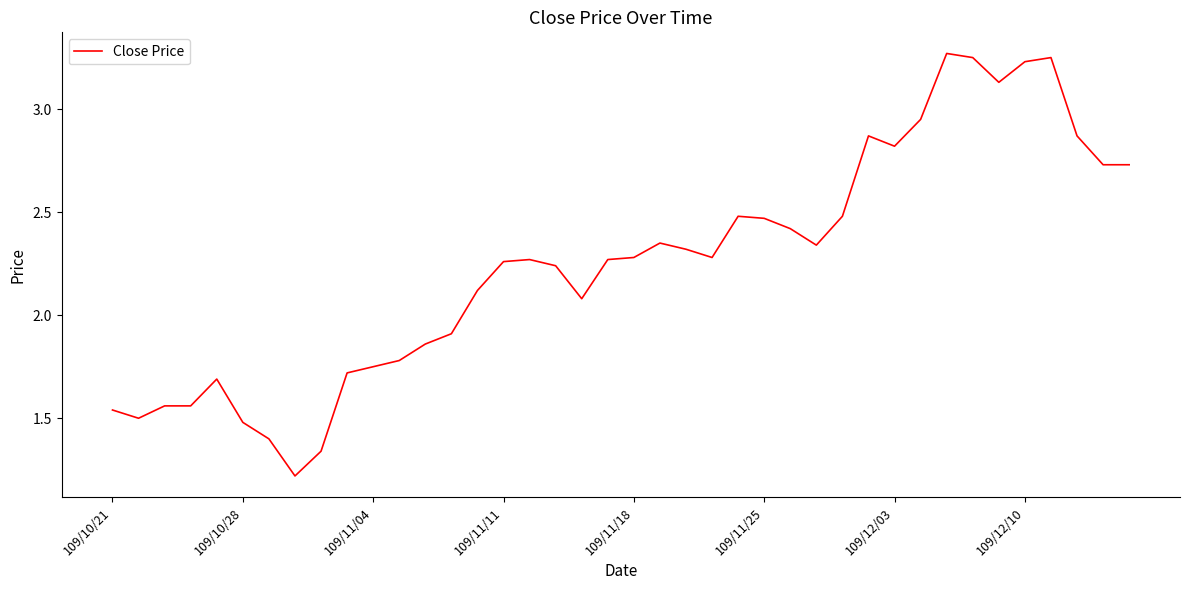

True or false: the data shows 1.4 at 109/11/25.

False